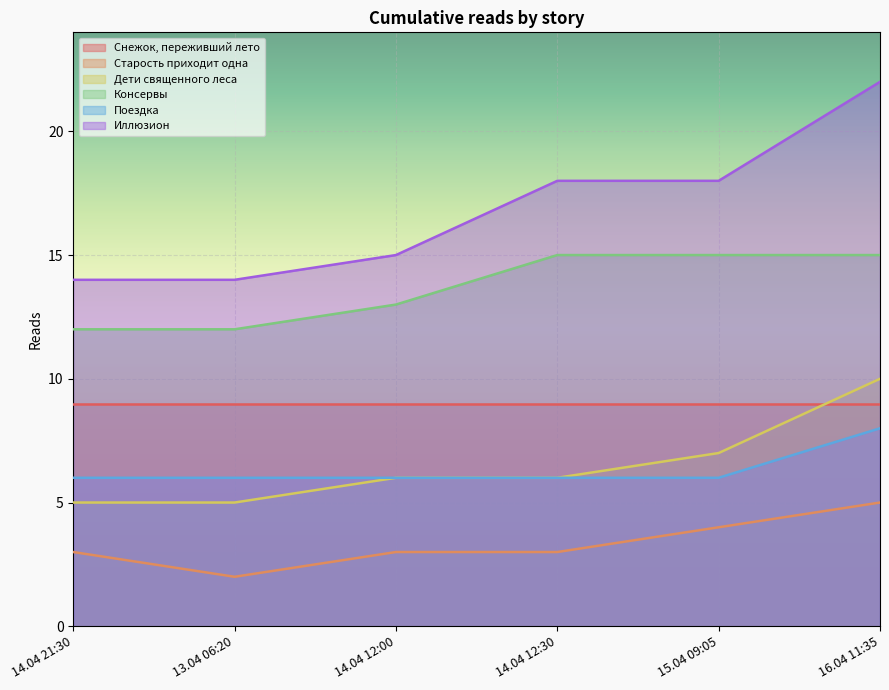

What is the sum of all Консервы values?

82